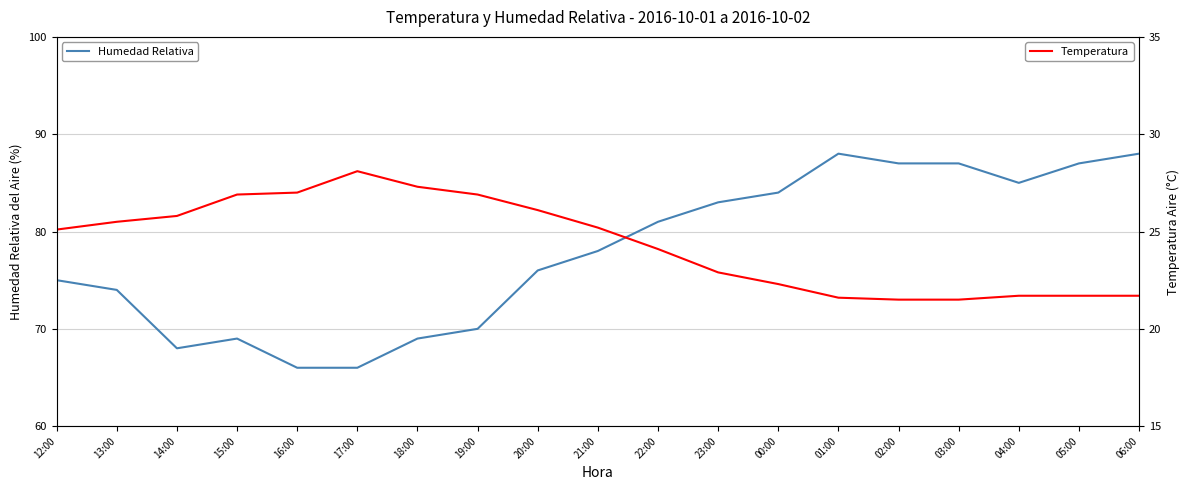

How many interior local valleys does the Humedad Relativa series have?

2